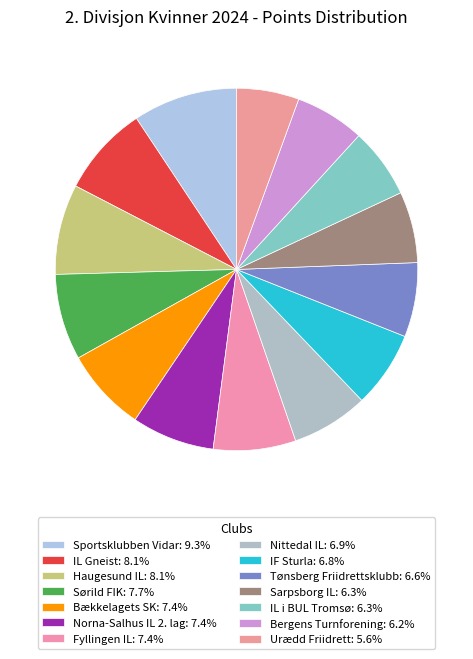

How many segments does this pie chart have?

14